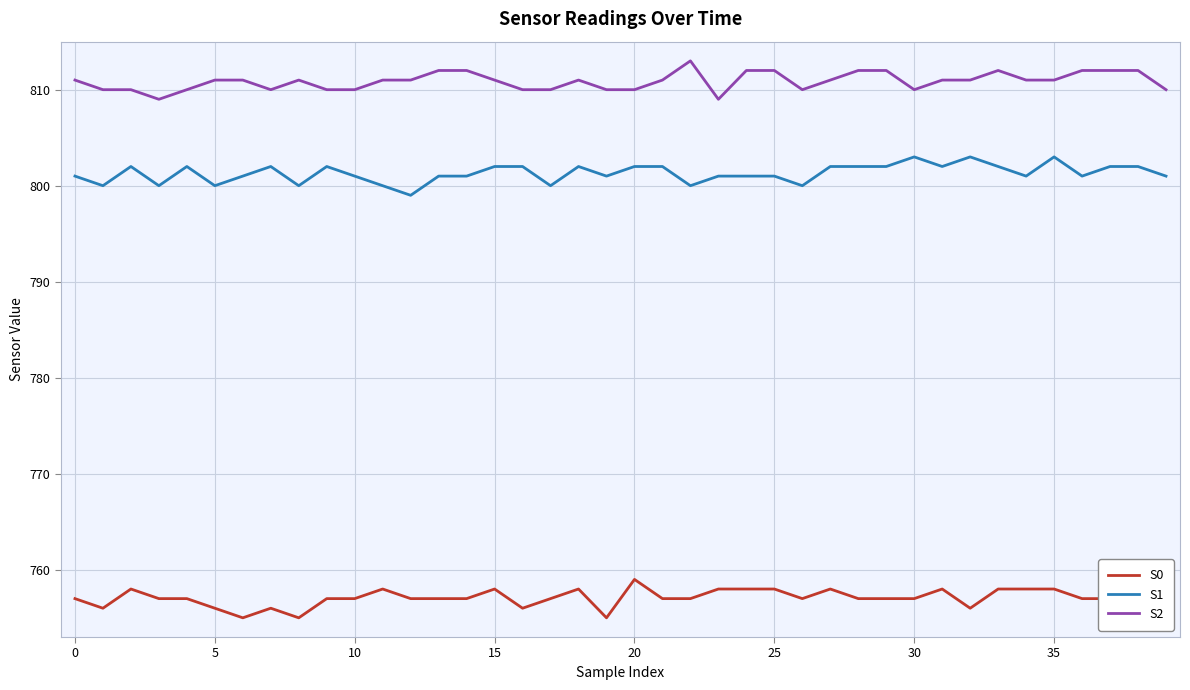

How many distinct data groups are displayed?

3